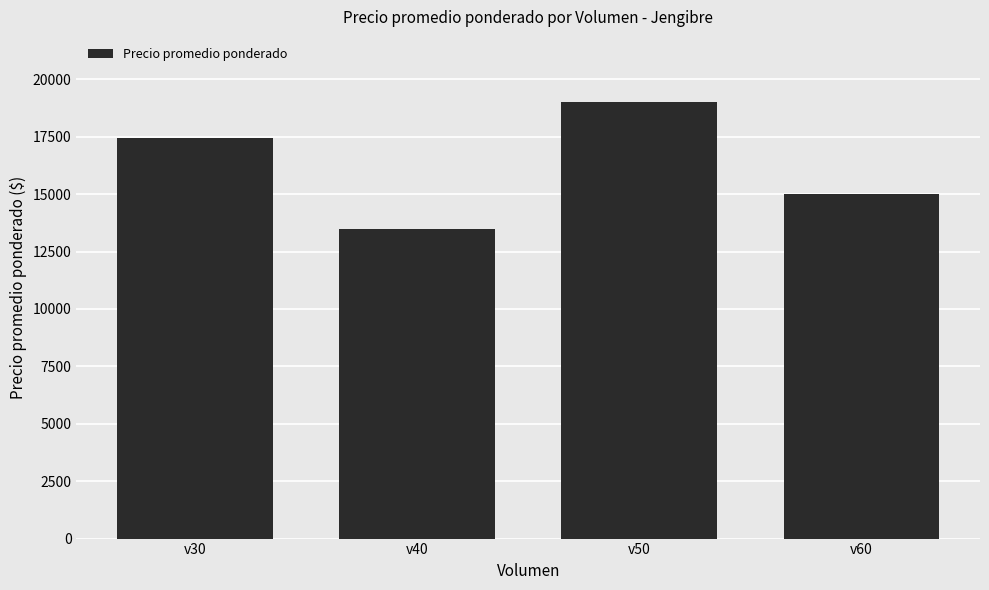

Reading right to left, what are all the values shown in this chart?

15000.0	19000.0	13500.0	17461.5